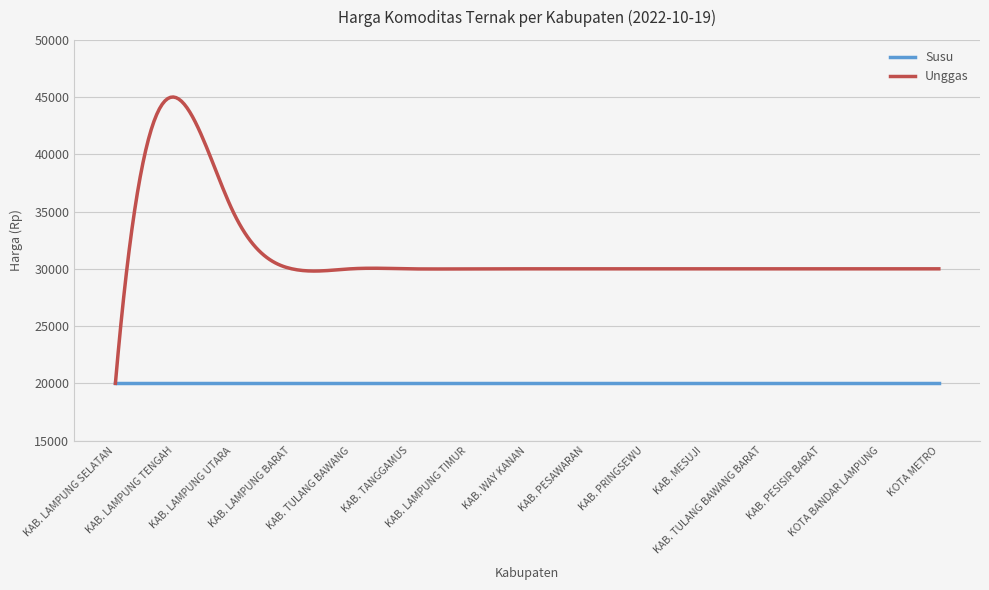

Rank the series by their maximum value, from lowest to highest.

Susu, Unggas